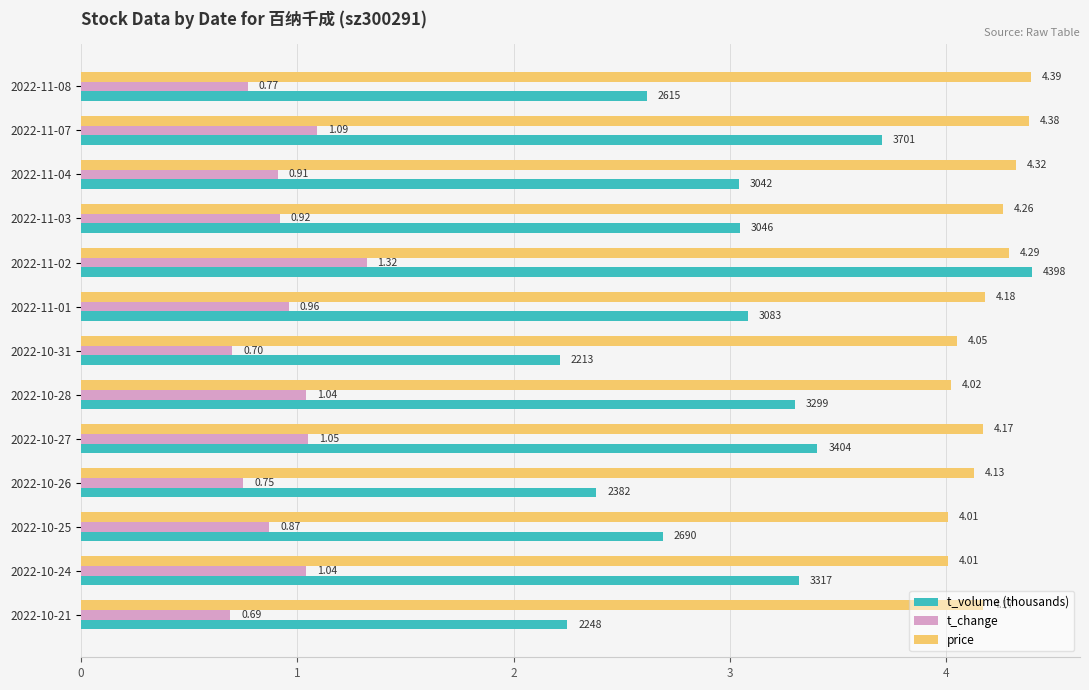

What is the difference between the maximum and minimum values in the t_change series?

0.6